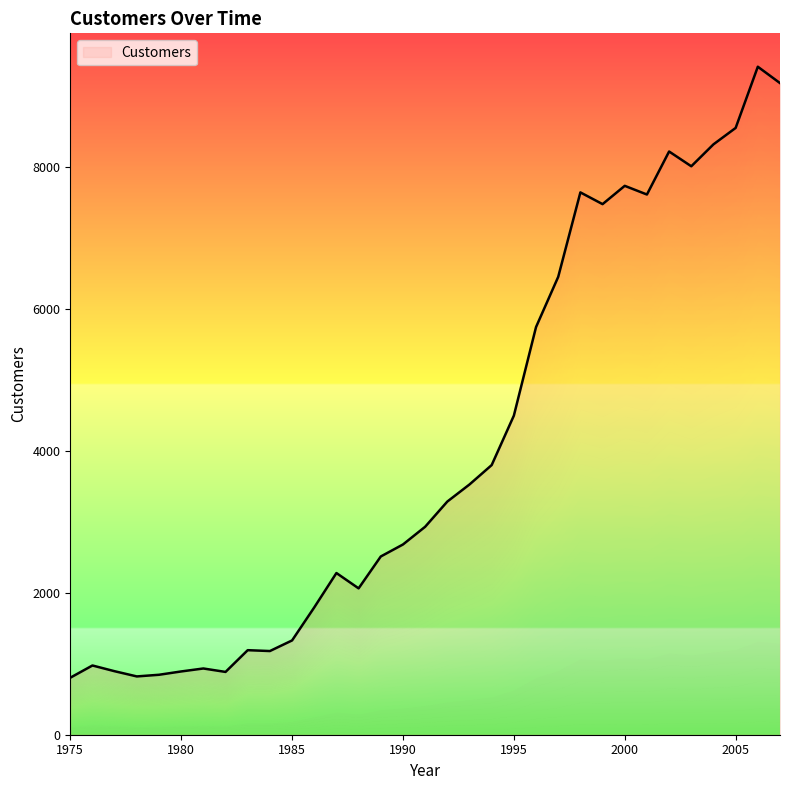

How many series are shown in this chart?

1